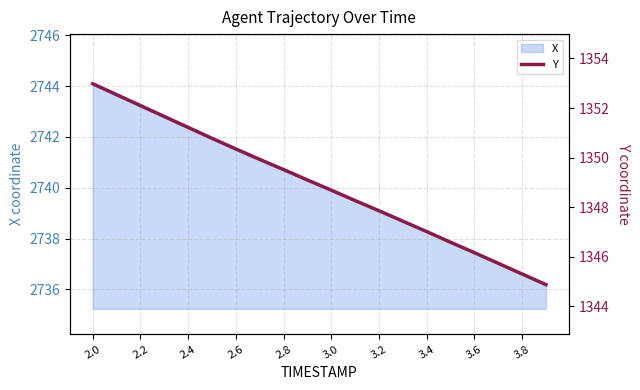

The value of X at 2.4 is 4661.8. True or false?

False